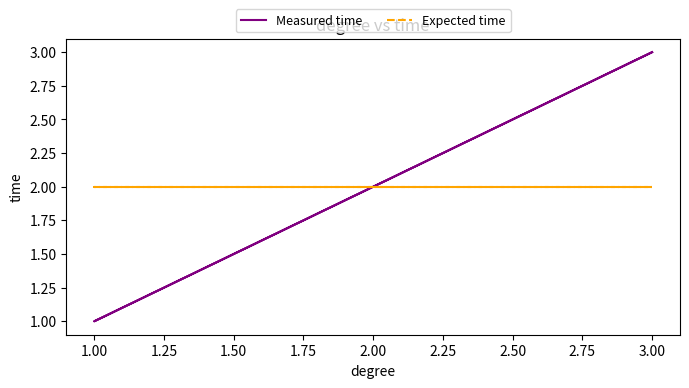

At which label is Measured time closest to 2?

2.00